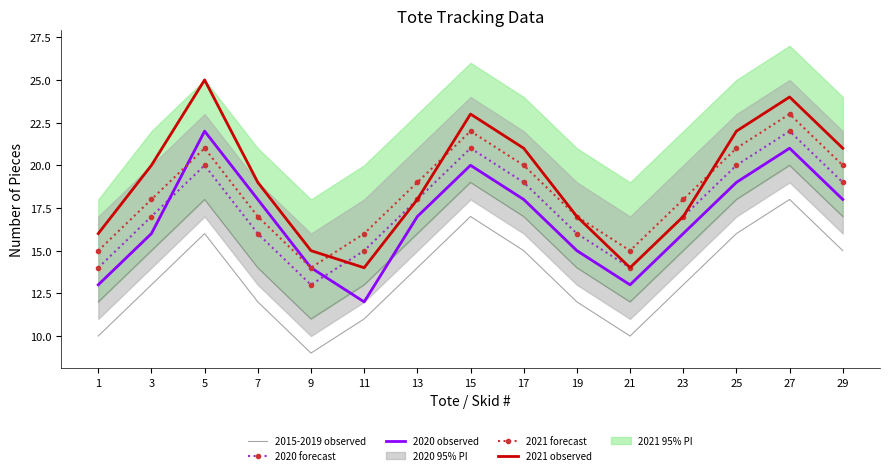

At which category does the chart reach its peak across all series?

5